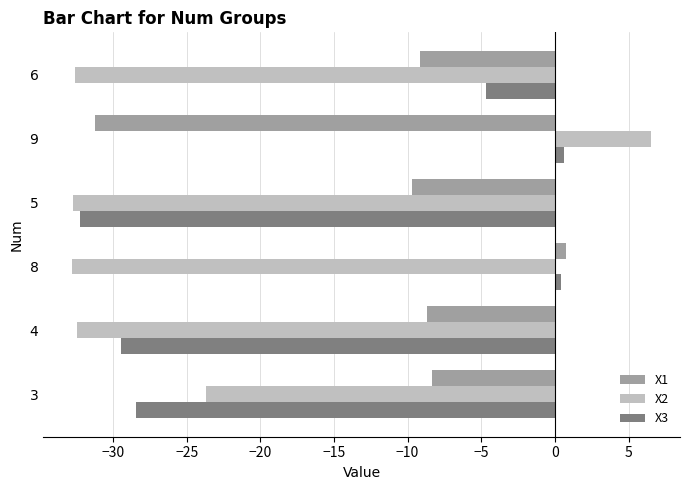

The X1 series shows 0.7 at 8. True or false?

True